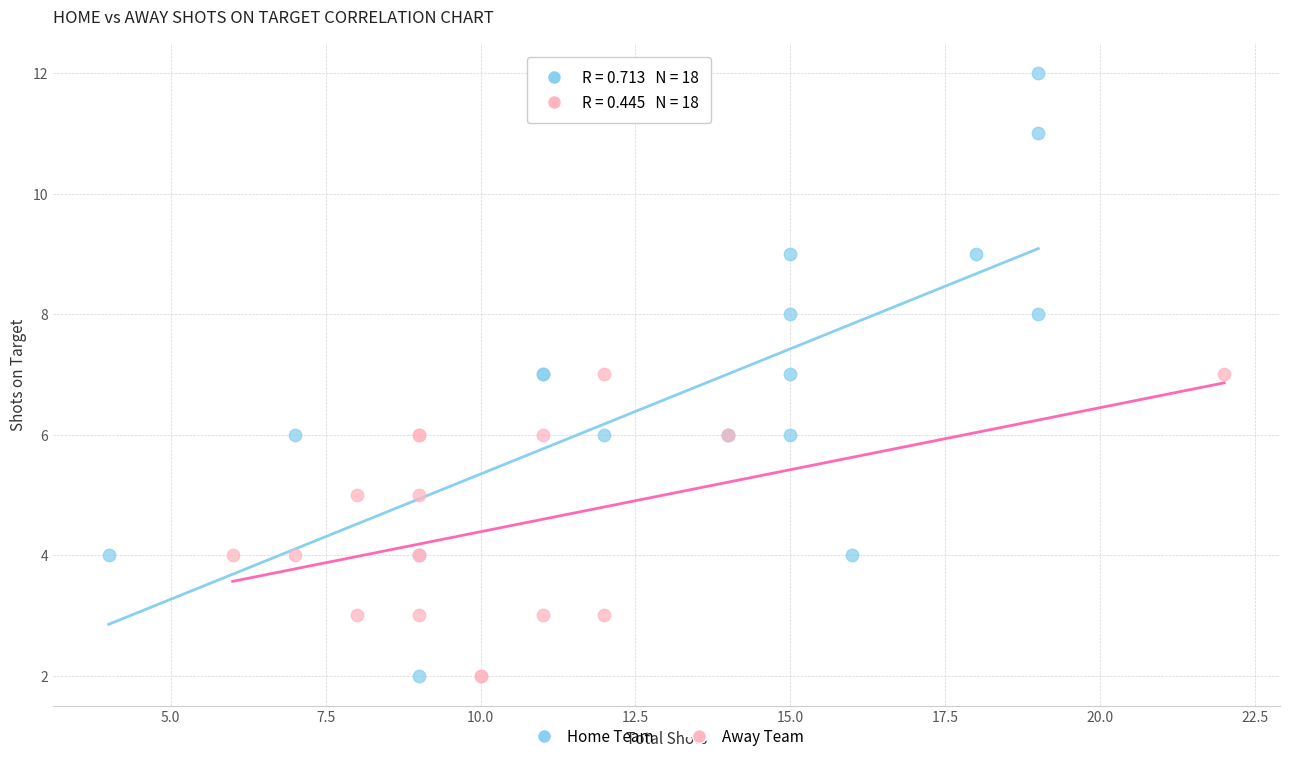

Which series has the widest spread of Y values?

Home Team